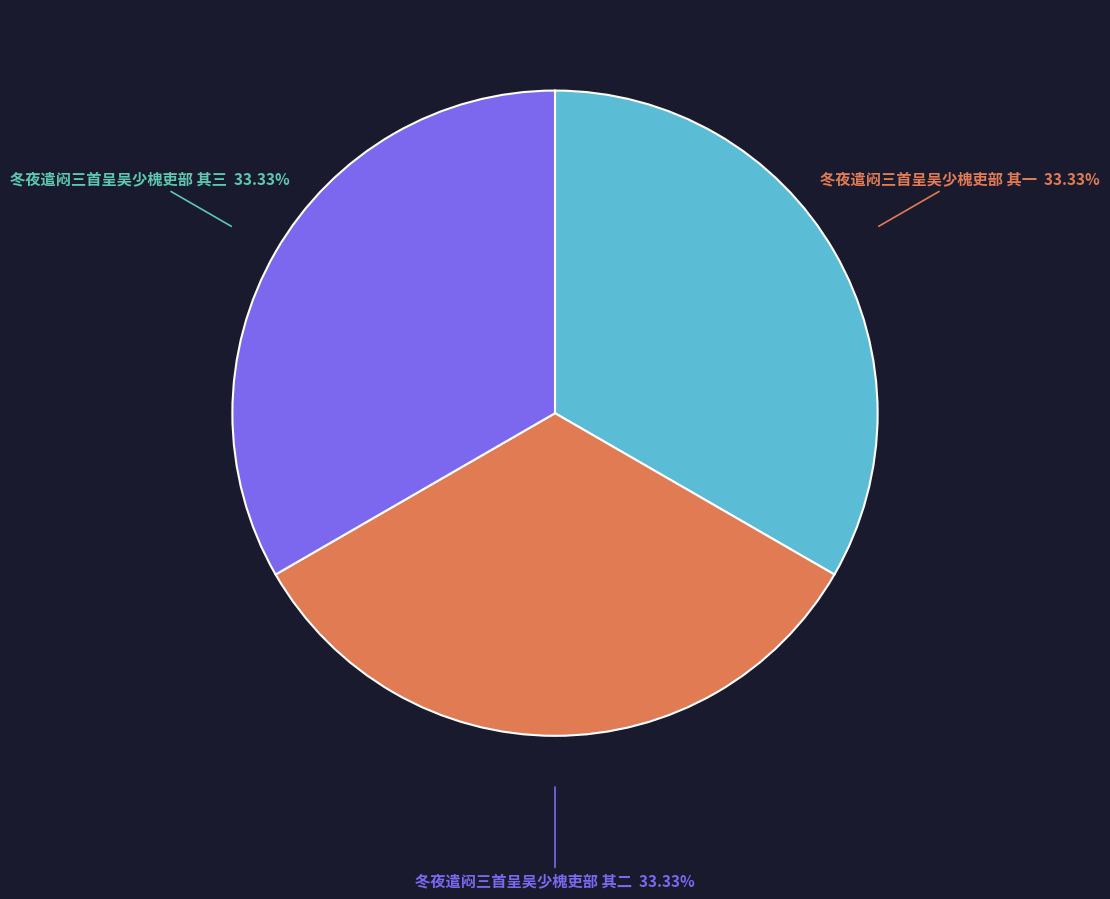

Is it true that 冬夜遣闷三首呈吴少槐吏部 其一 is 33% of the pie?

True